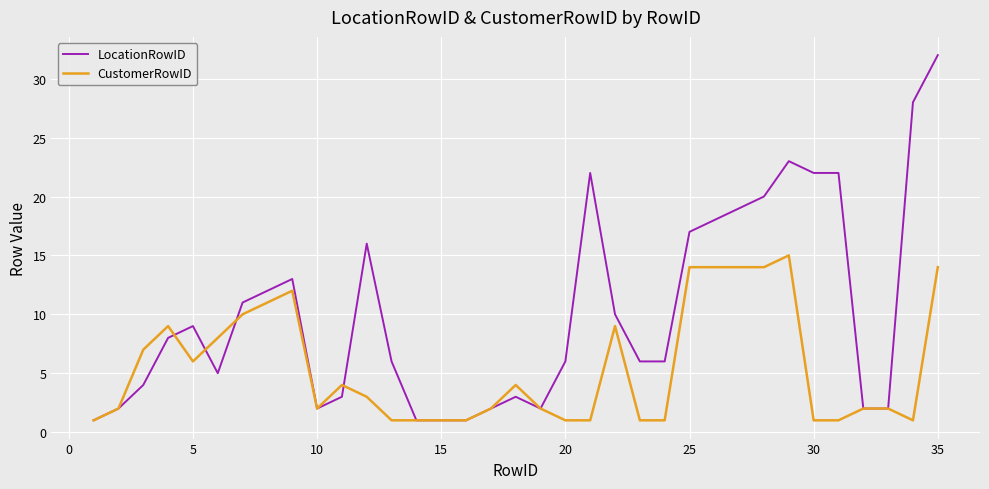

What is the maximum value shown in the chart?

32